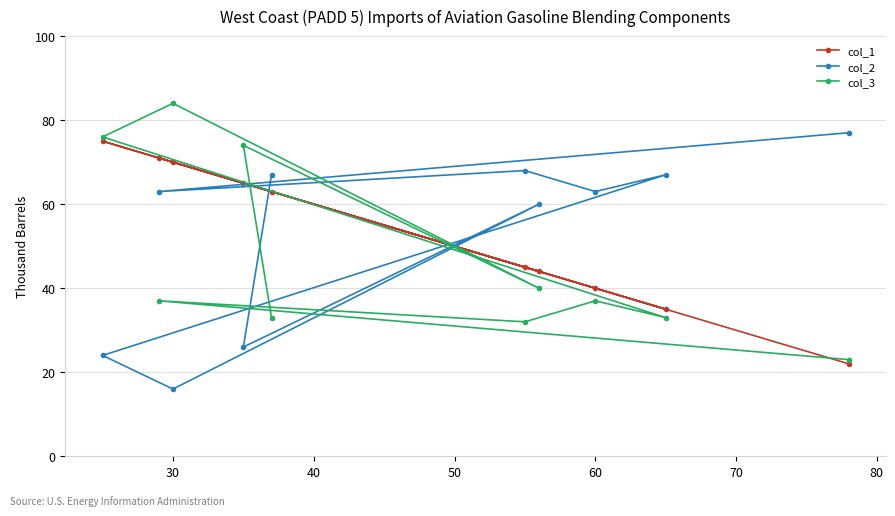

Is it true that col_2 equals 4 at 30?

False